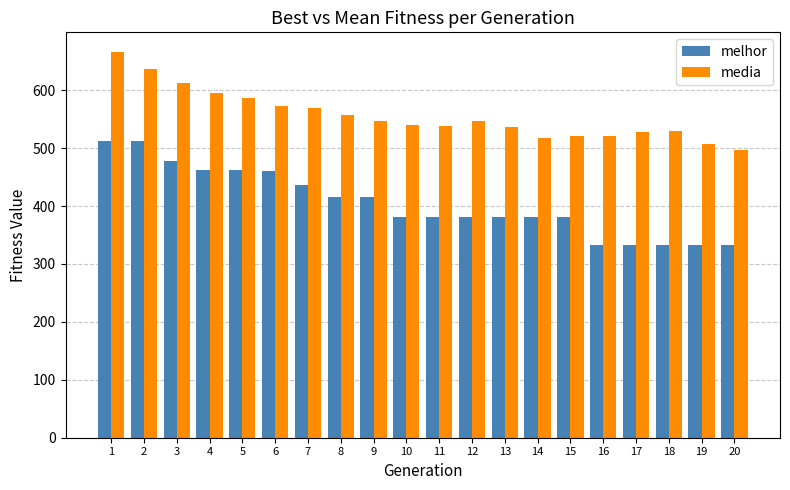

List the series in order of their peak value, lowest first.

melhor, media